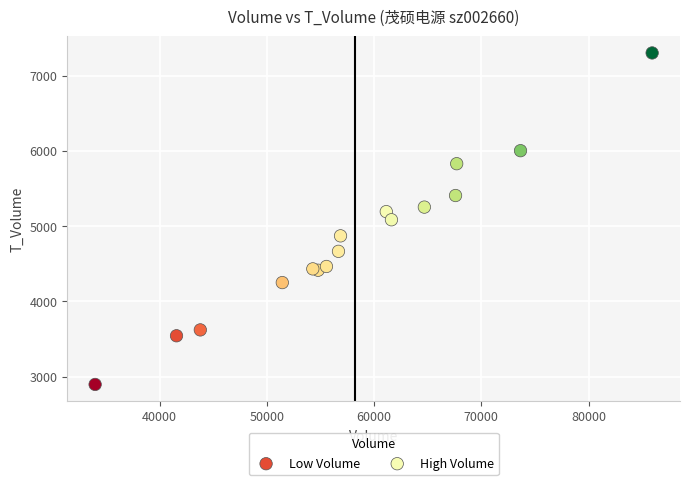

Which series has the widest spread of Y values?

High Volume